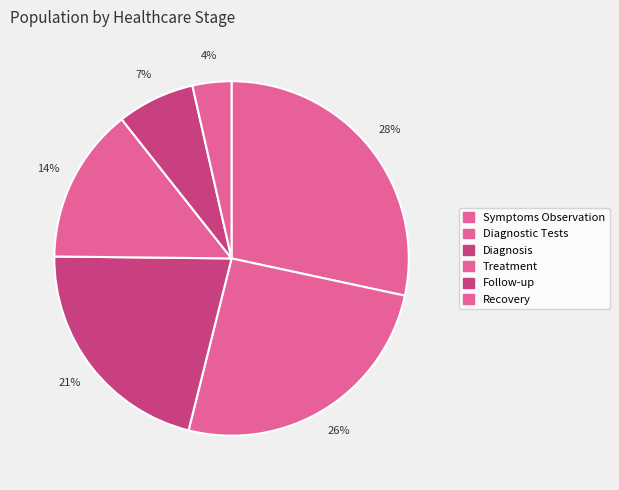

What percentage is NOT represented by Diagnosis?

78.7%